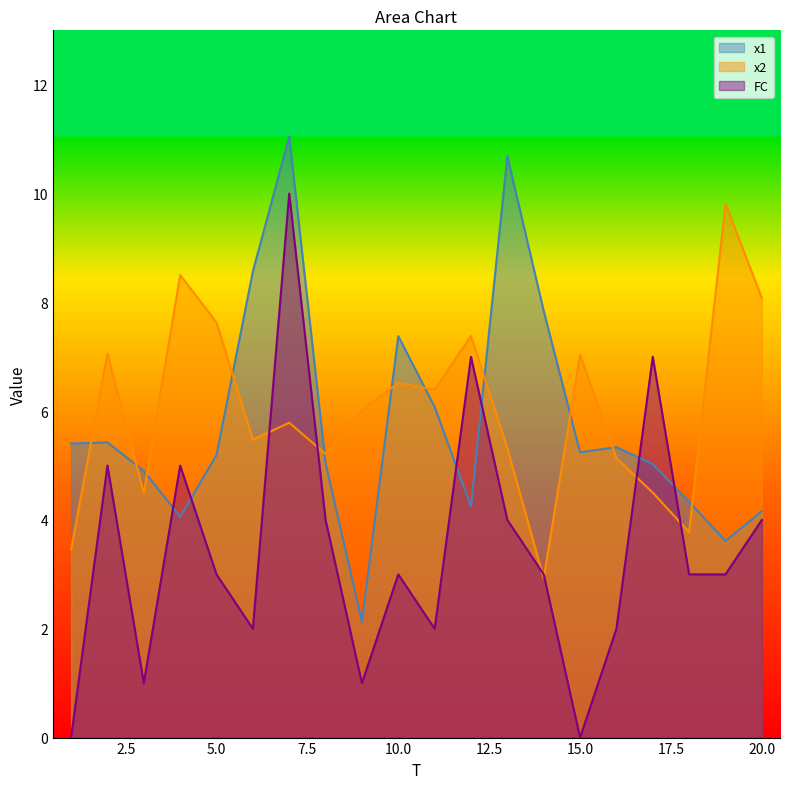

What are all the series names shown in the legend?

x1, x2, FC